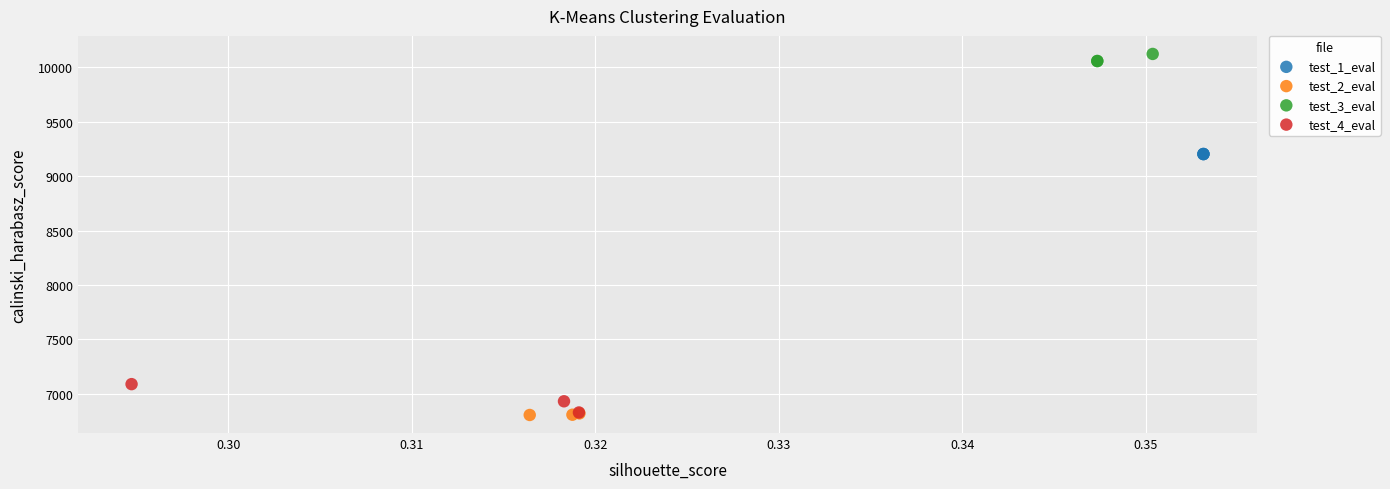

Which series contains the highest Y value?

test_3_eval